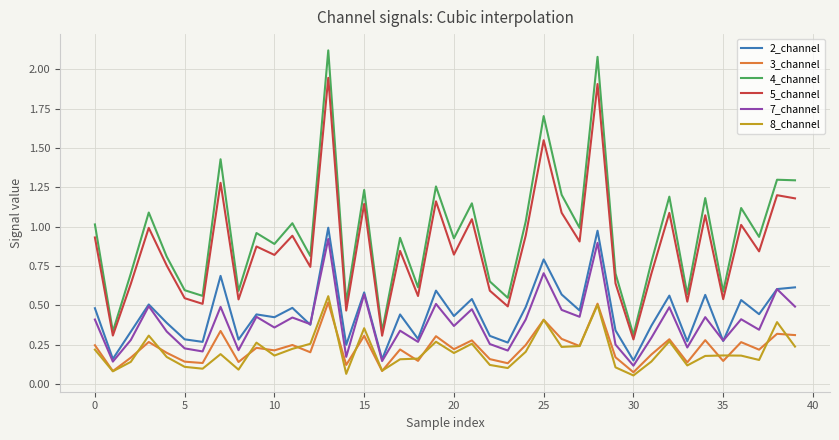

How many categories are shown in the chart?

40